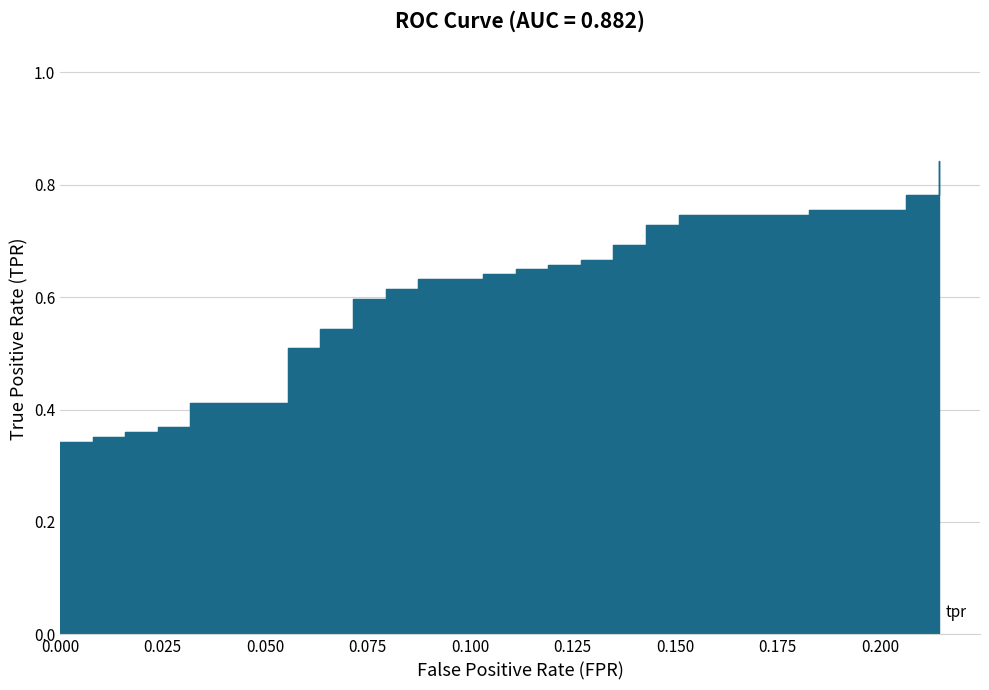

What is the difference between the maximum and second lowest values?

0.5